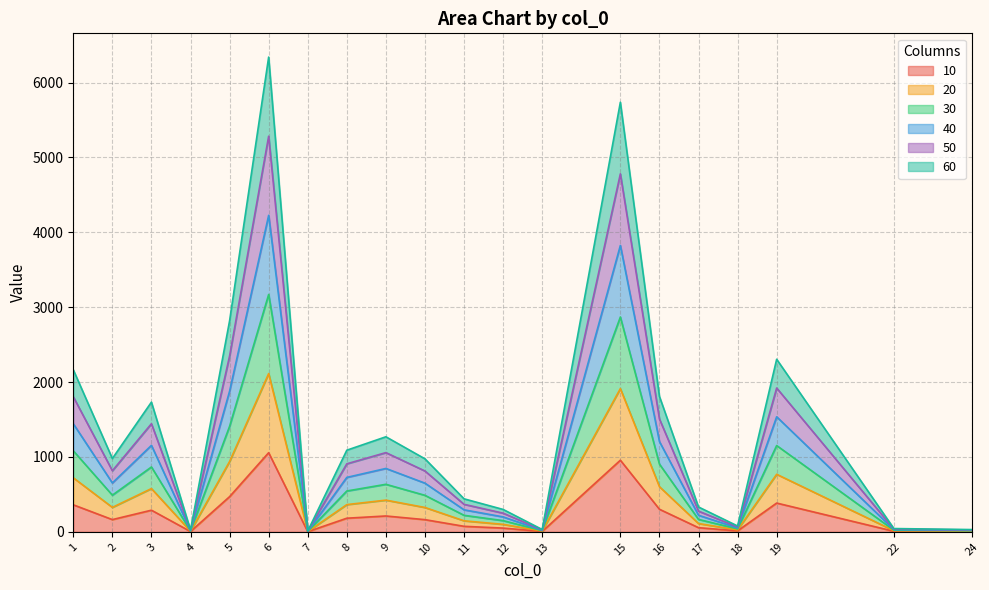

Reading right to left, list all the values displayed in this chart.

10: 24=5.0	22=7.3	19=384.1	18=13.0	17=55.2	16=301.4	15=956.2	13=5.1	12=49.8	11=73.4	10=162.4	9=211.5	8=181.7	7=1.7	6=1056.7	5=469.6	4=4.0	3=288.7	2=163.1	1=360.8
20: 24=9.9	22=14.5	19=768.1	18=25.9	17=110.5	16=602.8	15=1912.3	13=10.2	12=99.6	11=146.9	10=324.8	9=423.0	8=363.3	7=3.4	6=2113.4	5=939.1	4=7.9	3=577.3	2=326.2	1=721.6
30: 24=14.9	22=21.8	19=1152.2	18=38.9	17=165.7	16=904.2	15=2868.5	13=15.3	12=149.3	11=220.3	10=487.3	9=634.5	8=545.0	7=5.1	6=3170.1	5=1408.7	4=11.9	3=866.0	2=489.4	1=1082.3
40: 24=19.9	22=29.0	19=1536.2	18=51.8	17=221.0	16=1205.6	15=3824.6	13=20.4	12=199.1	11=293.7	10=649.7	9=846.1	8=726.6	7=6.8	6=4226.8	5=1878.2	4=15.8	3=1154.7	2=652.5	1=1443.1
50: 24=24.9	22=36.3	19=1920.3	18=64.8	17=276.2	16=1507.0	15=4780.8	13=25.5	12=248.9	11=367.1	10=812.1	9=1057.6	8=908.3	7=8.4	6=5283.5	5=2347.8	4=19.8	3=1443.3	2=815.6	1=1803.9
60: 24=29.9	22=43.5	19=2304.4	18=77.8	17=331.5	16=1808.4	15=5737.0	13=30.6	12=298.7	11=440.6	10=974.5	9=1269.1	8=1090.0	7=10.1	6=6340.1	5=2817.4	4=23.7	3=1732.0	2=978.8	1=2164.7